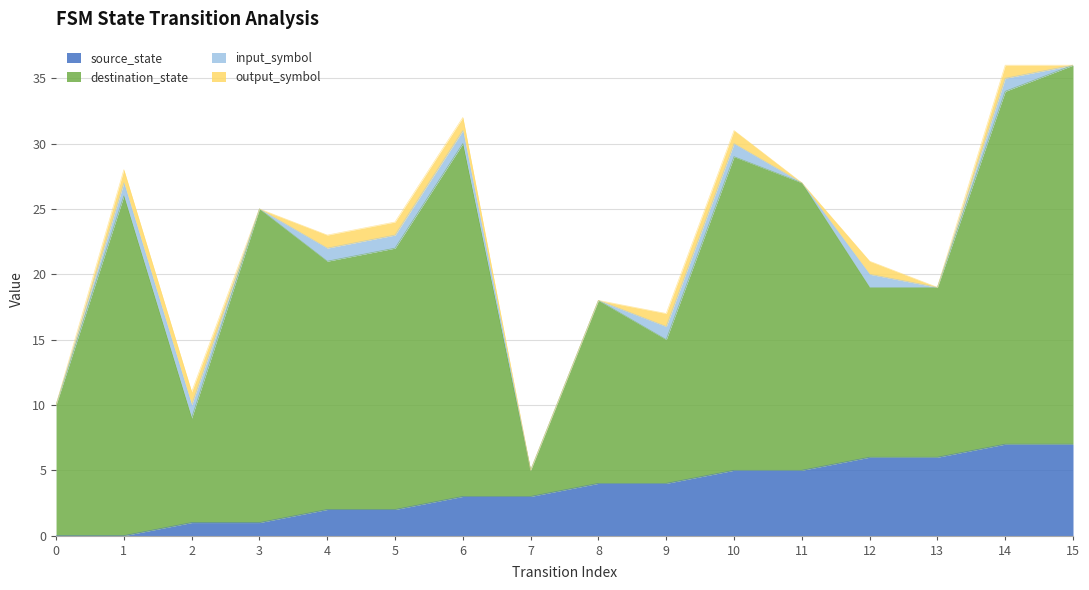

At which category is the sum across all series the highest?

14